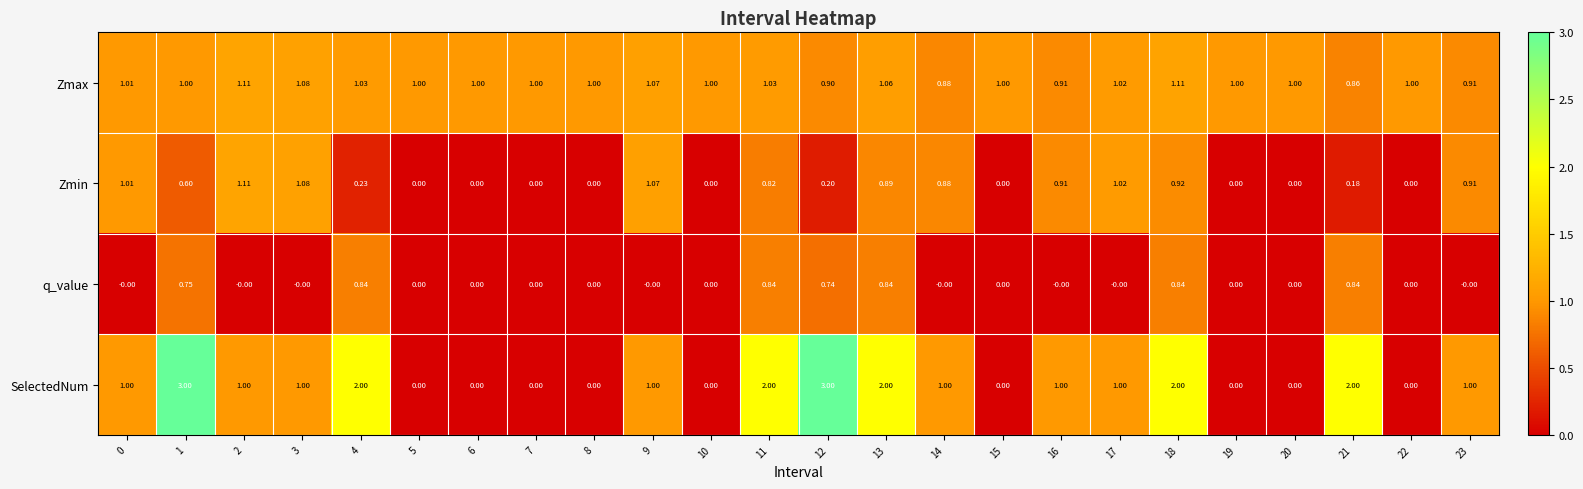

Which series has the widest spread of values?

SelectedNum